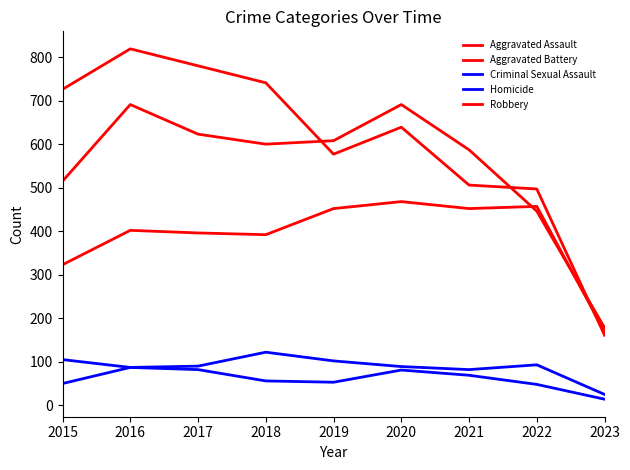

Does the chart have visible grid lines?

No